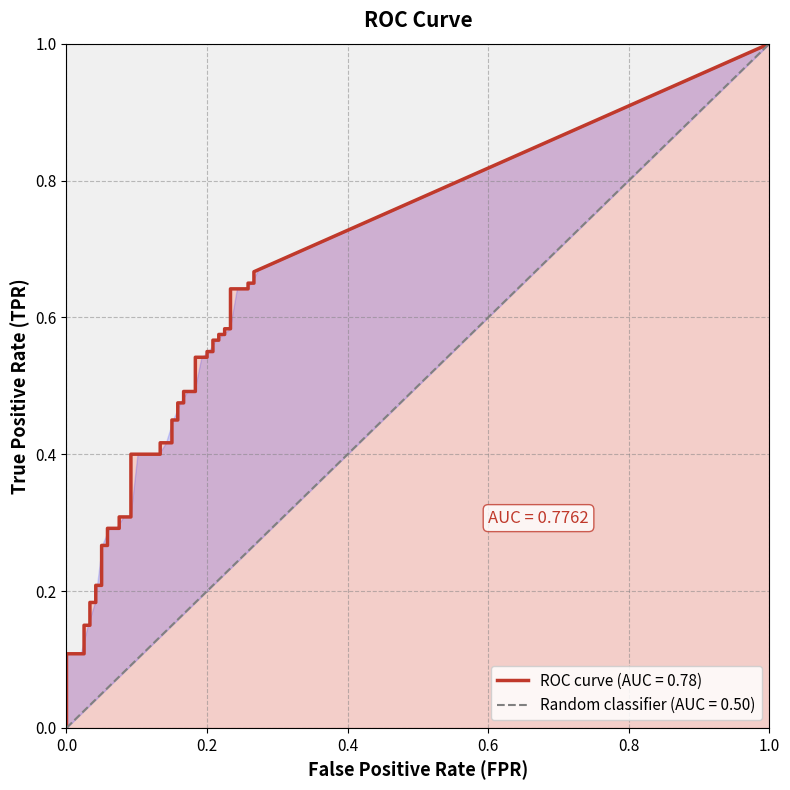

True or false: fpr has more than 1 interior local peaks.

False